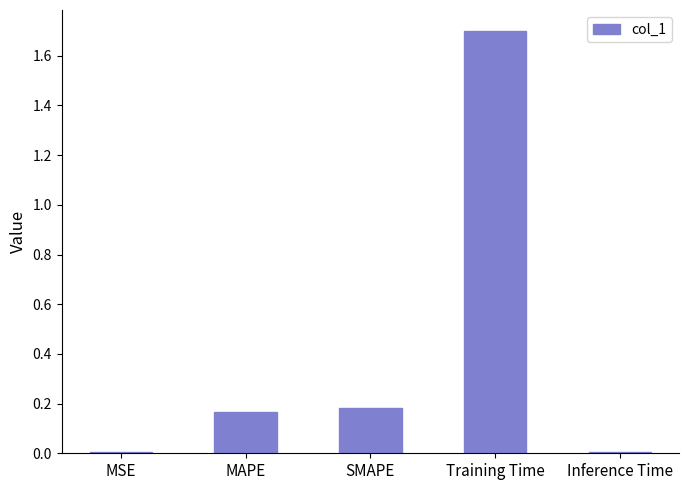

The value at Training Time is 1.1. True or false?

False